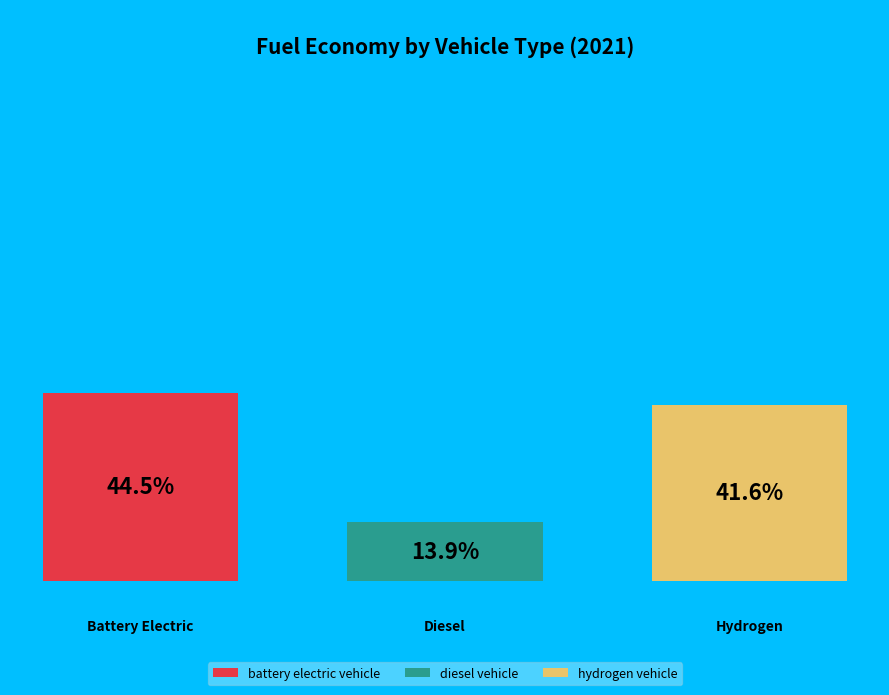

What is the total percentage of diesel vehicle and hydrogen vehicle?

55.5%